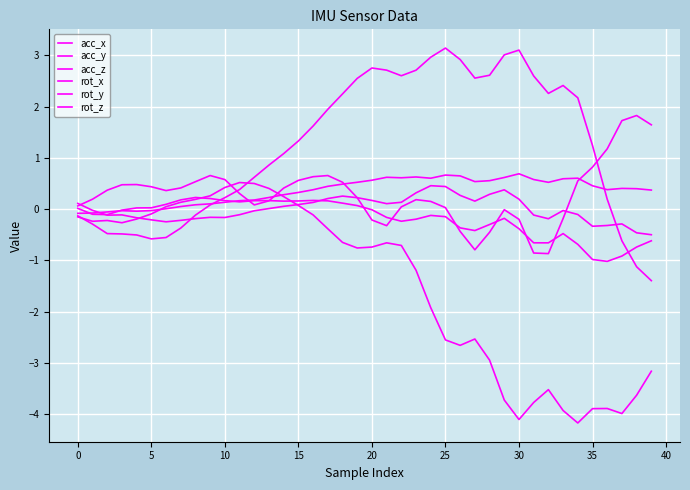

How many interior local peaks does the rot_z series have?

4